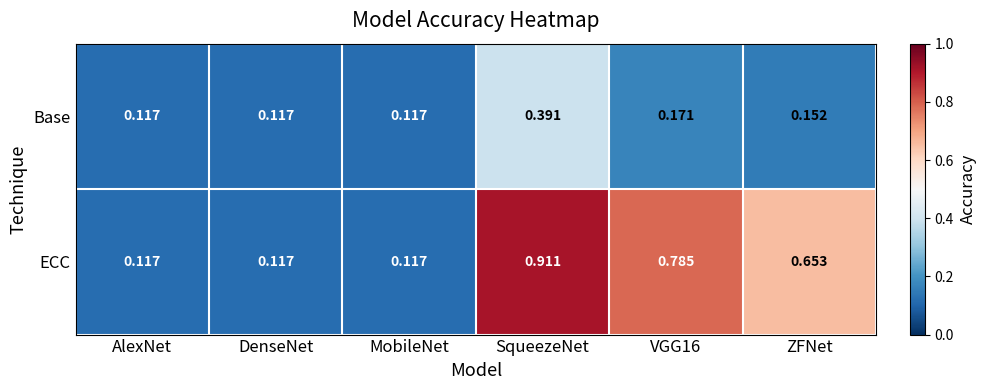

Rank the series by their average value, from highest to lowest.

ECC, Base